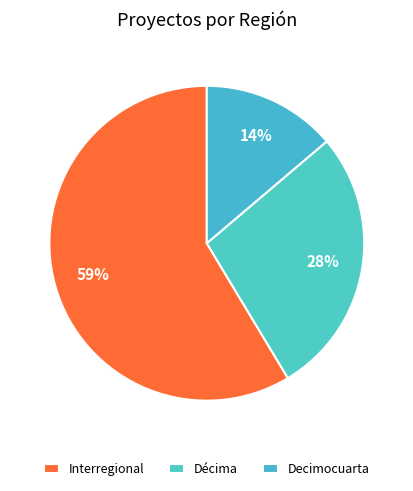

Combined, do Decimocuarta and Interregional account for over 50%?

Yes